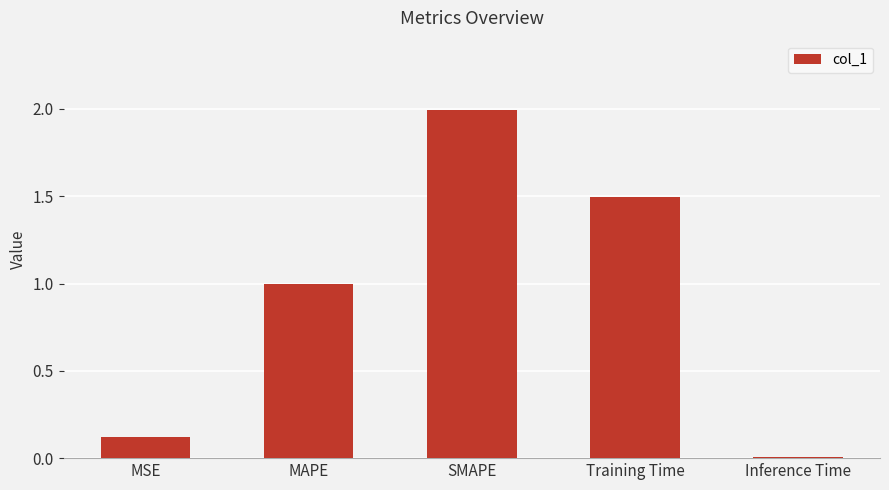

What value does the data have at Training Time?

1.5